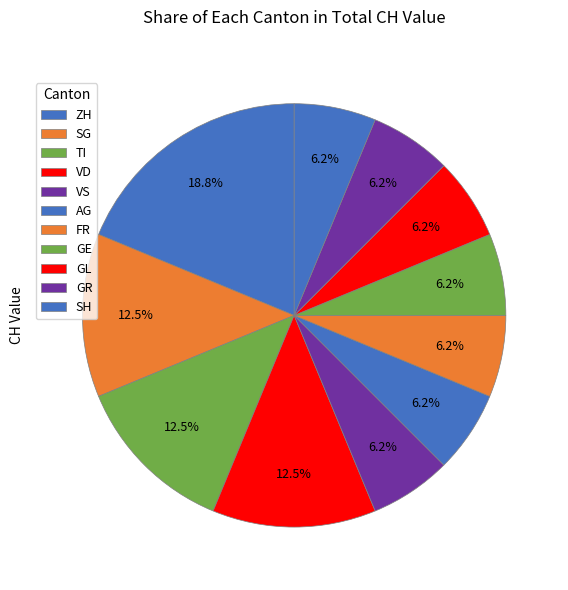

How many slices are in this pie chart?

11